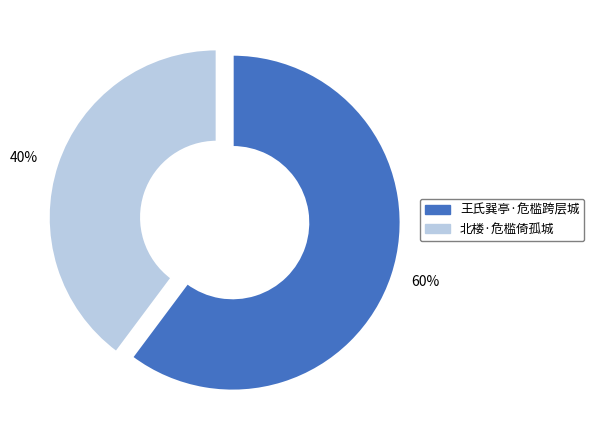

Which has a higher value, 北楼·危槛倚孤城 or 王氏巽亭·危槛跨层城?

王氏巽亭·危槛跨层城